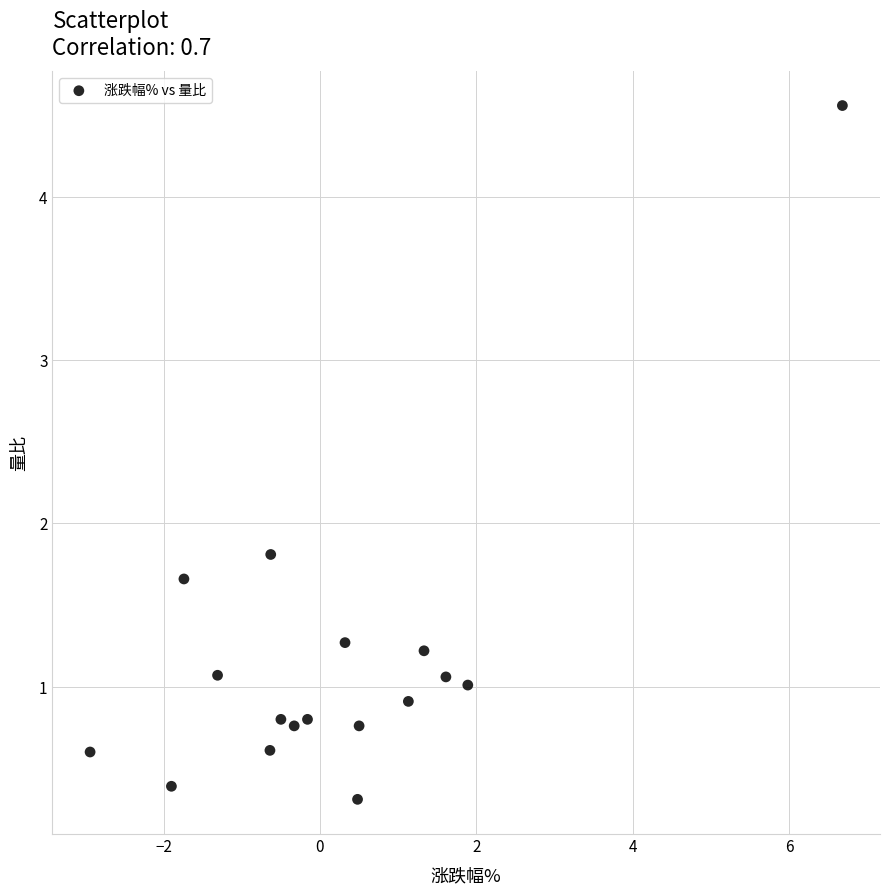

What Y value in the scatter plot is closest to 2?

1.8